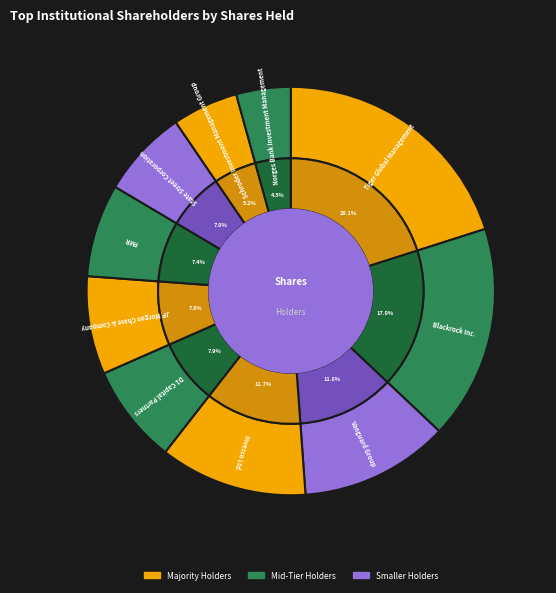

Which slice is the largest?

Tiger Global Management, LLC